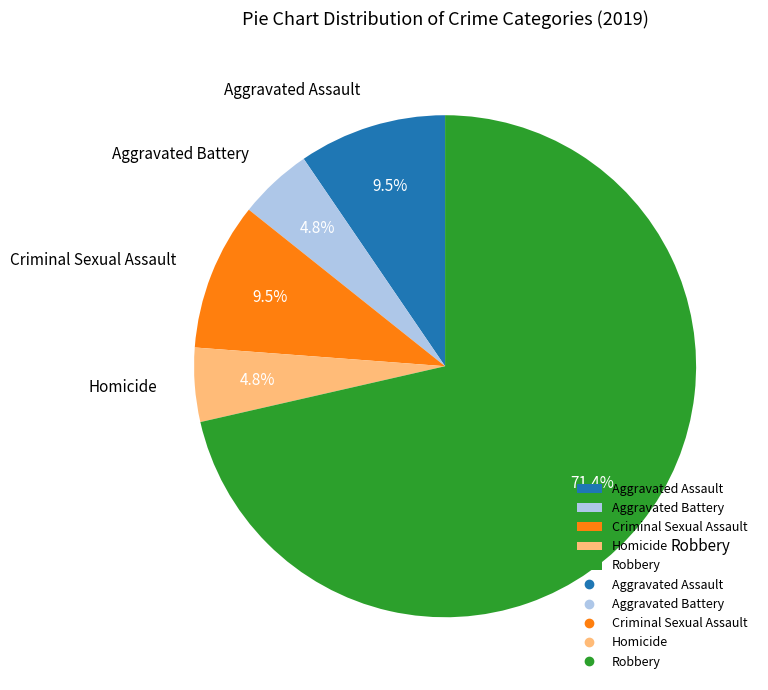

How much of the chart is everything except Criminal Sexual Assault?

90.5%